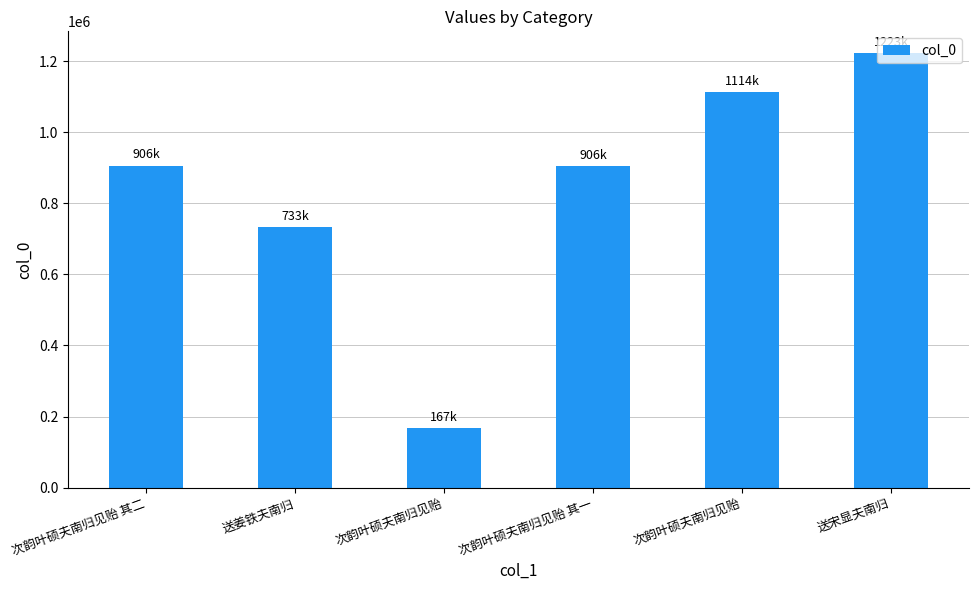

Rank the categories by value from highest to lowest.

送宋显夫南归, 次韵叶硕夫南归见贻, 次韵叶硕夫南归见贻 其二, 次韵叶硕夫南归见贻 其一, 送姜铁夫南归, 次韵叶硕夫南归见贻